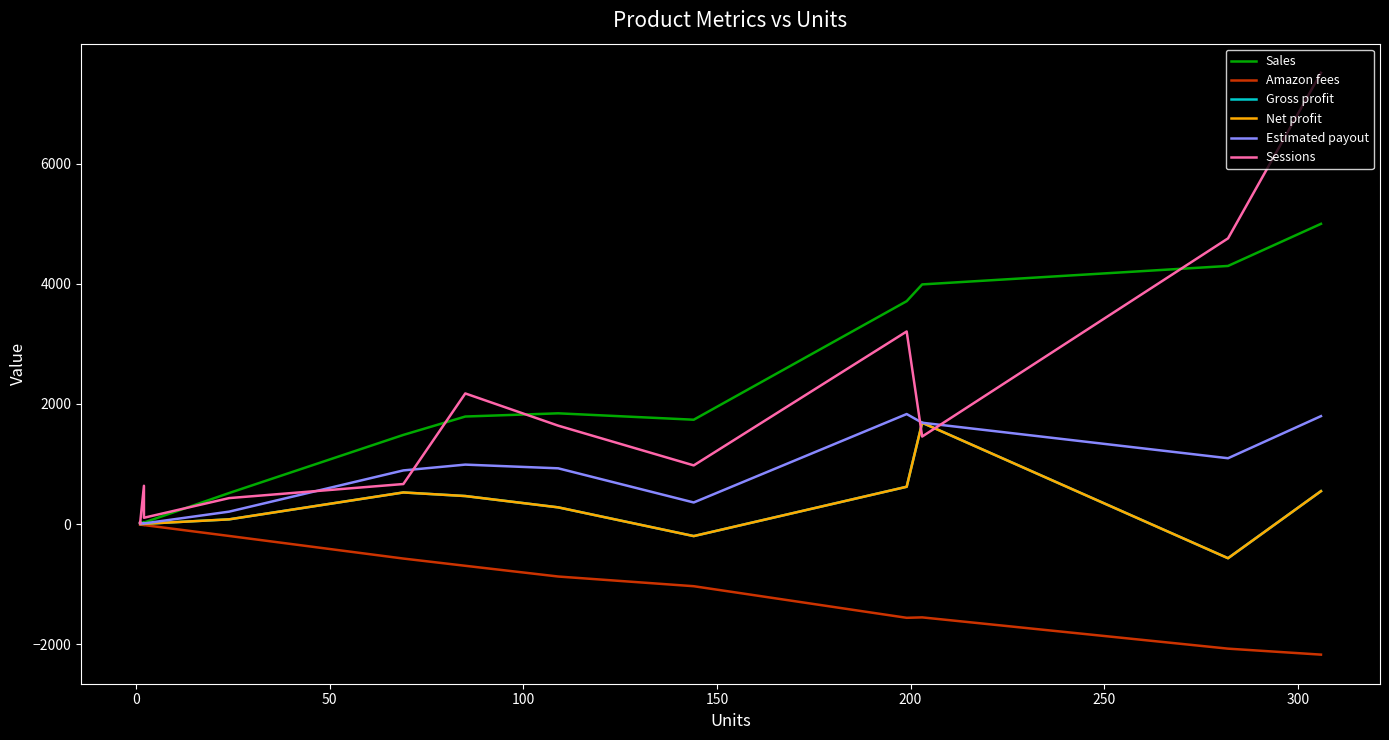

What is the value of the Gross profit point at the 13th from the left?

13.6